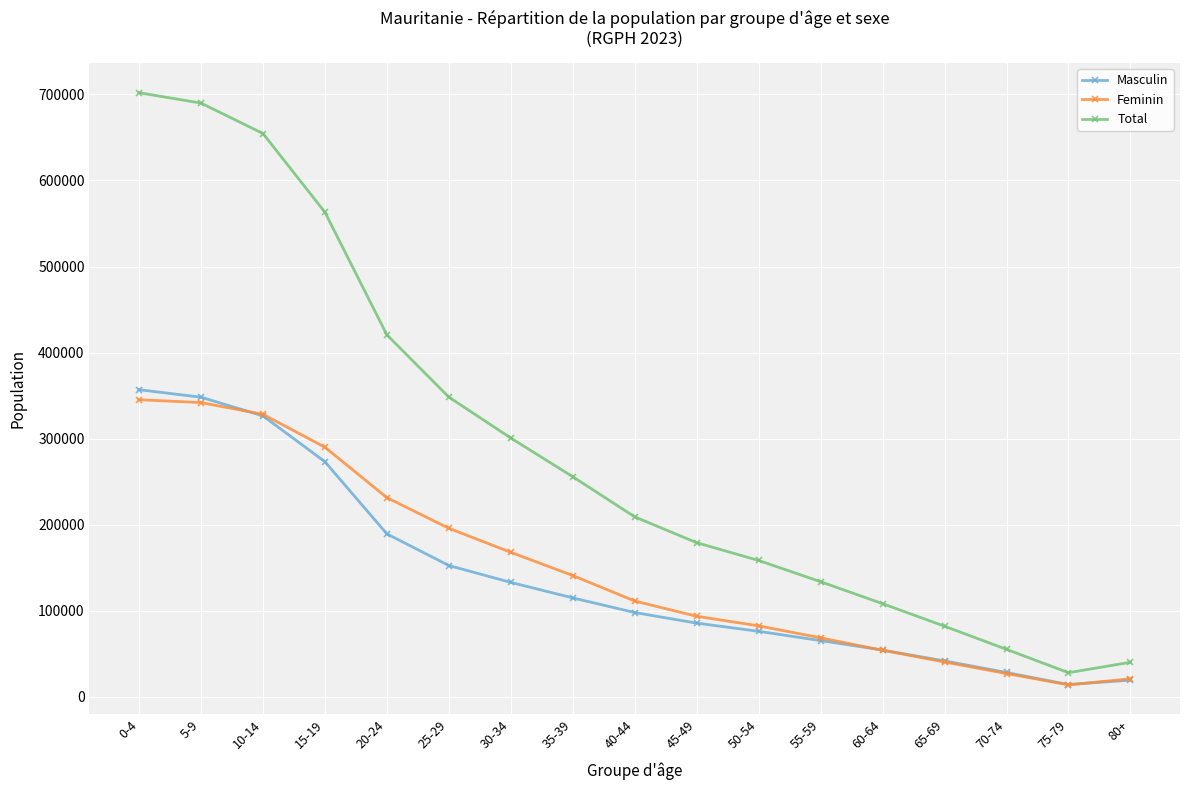

Which series changed the most between 5-9 and 15-19?

Total